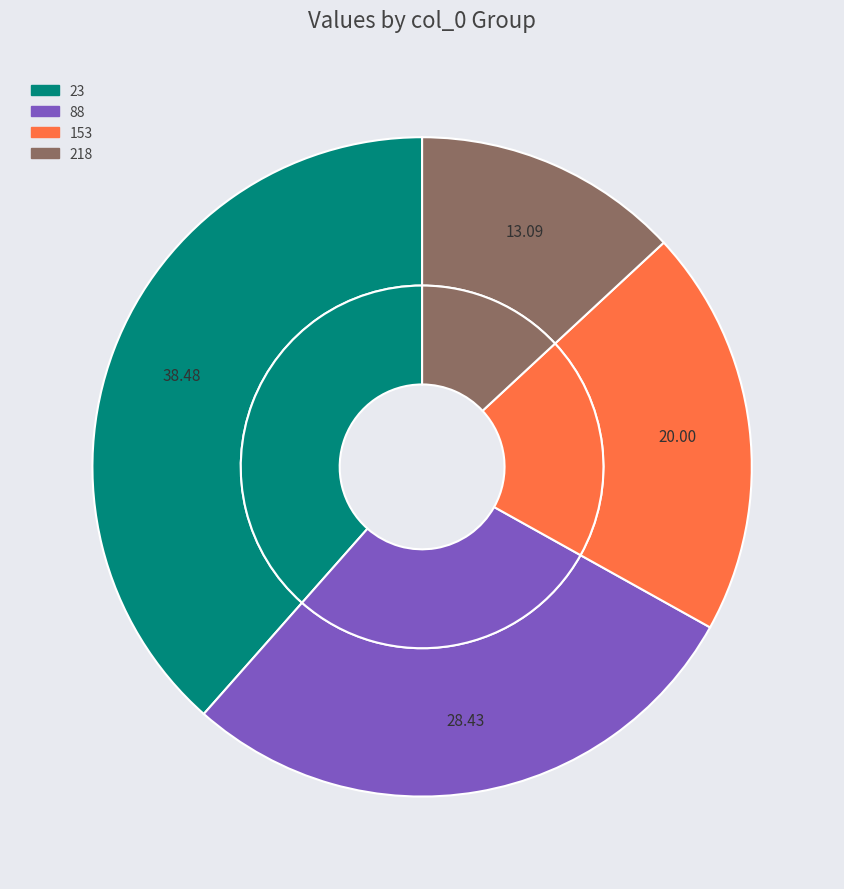

Combined, do 23 and 218 account for over 50%?

Yes